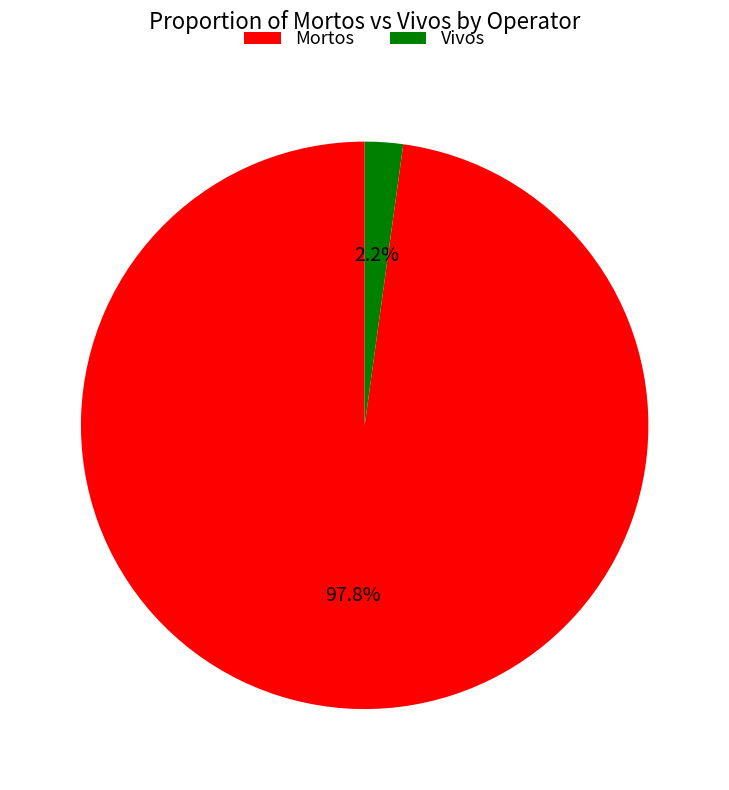

To the nearest percent, what is the average slice percentage?

50%